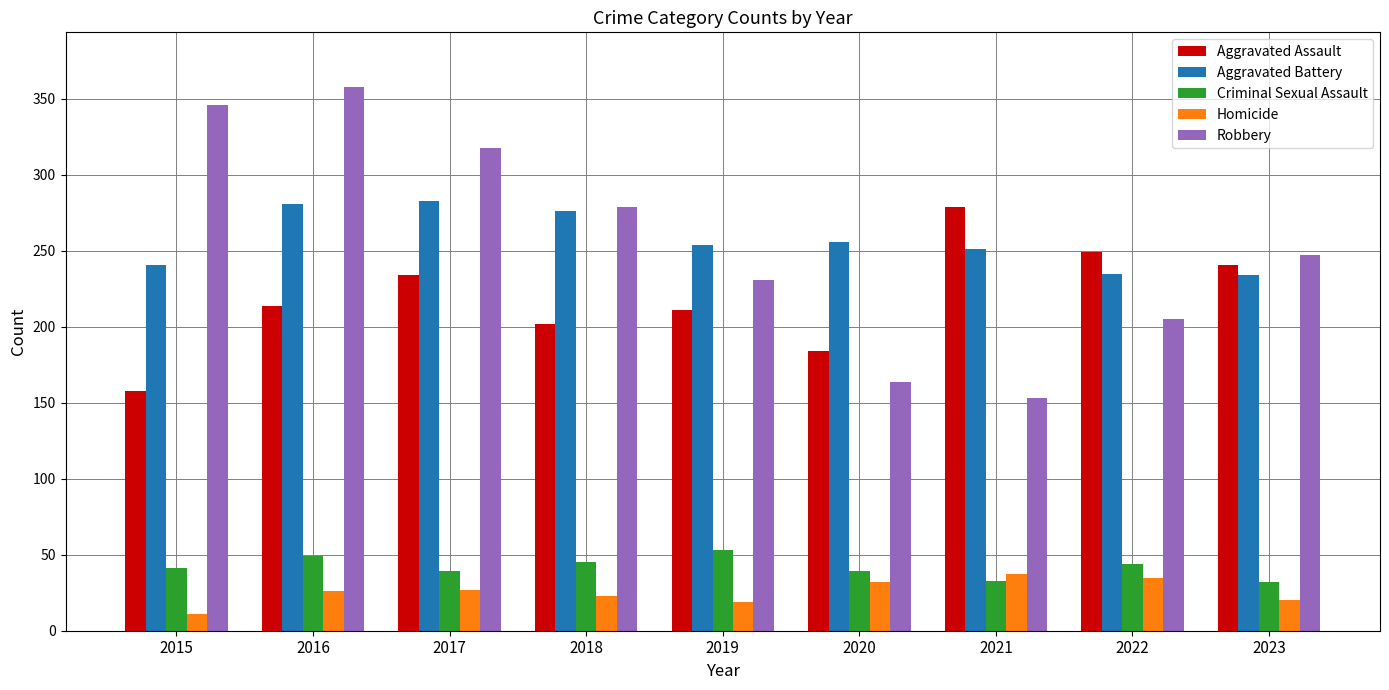

What is the total value across all series at 2022?

768